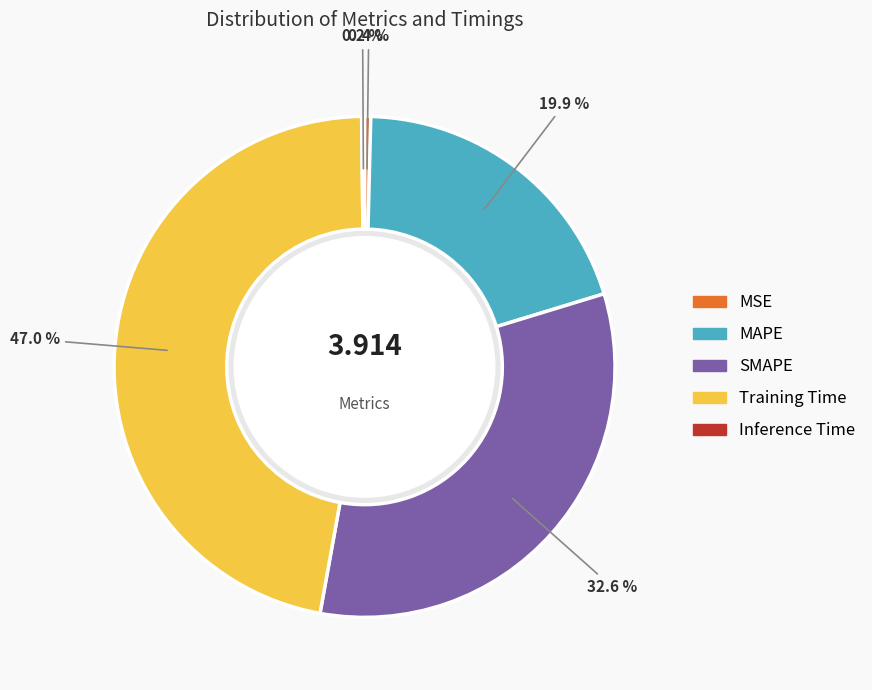

Is the sum of MSE and SMAPE greater than half?

No